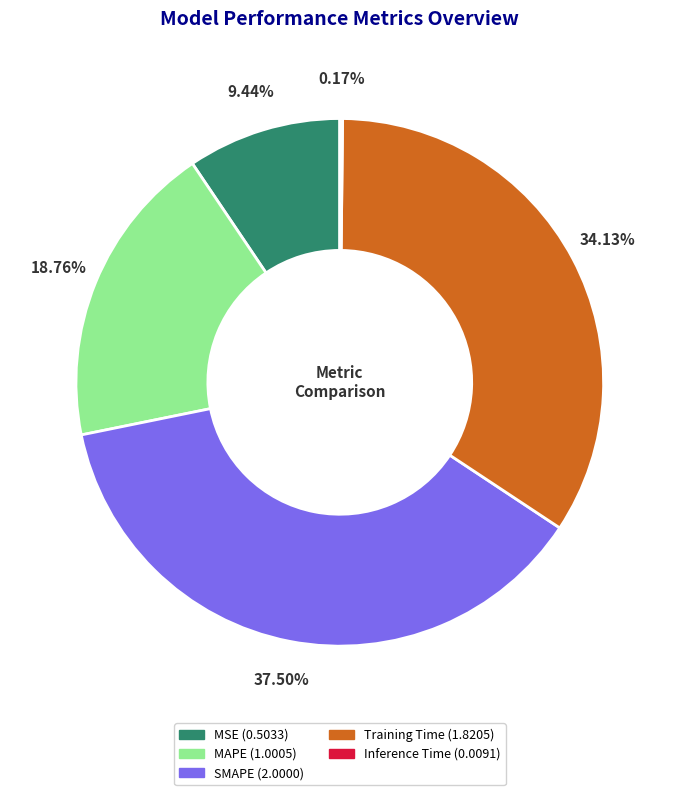

What is the largest slice in the pie chart?

SMAPE